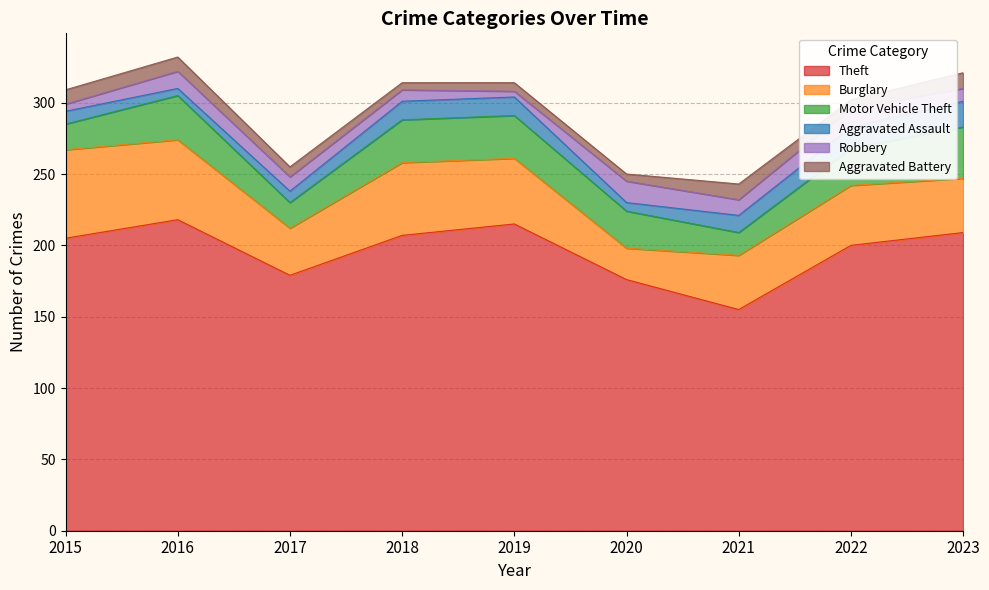

The Motor Vehicle Theft series shows 52 at 2018. True or false?

False